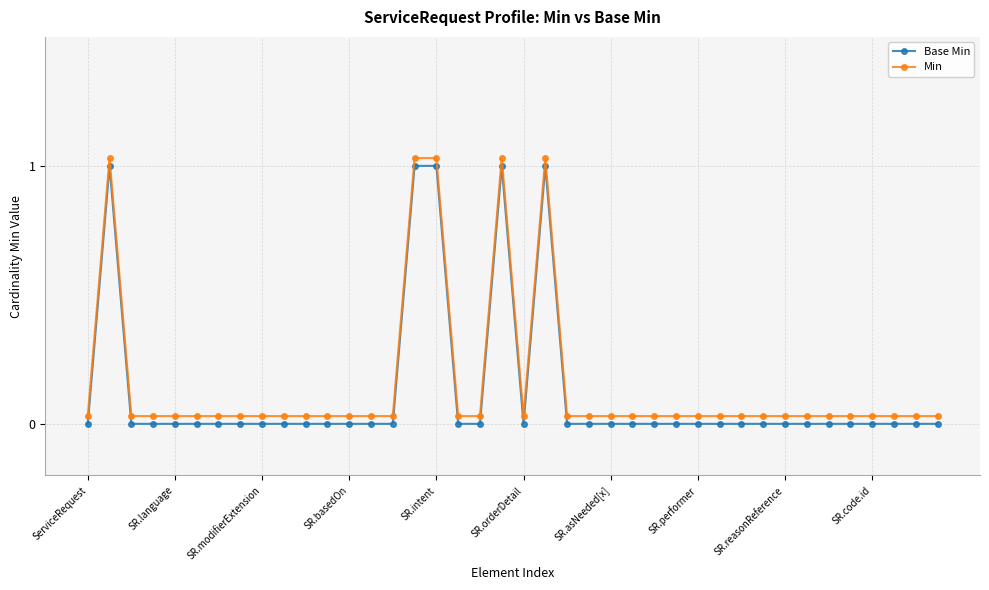

Rank the series by their average value, from highest to lowest.

Min, Base Min